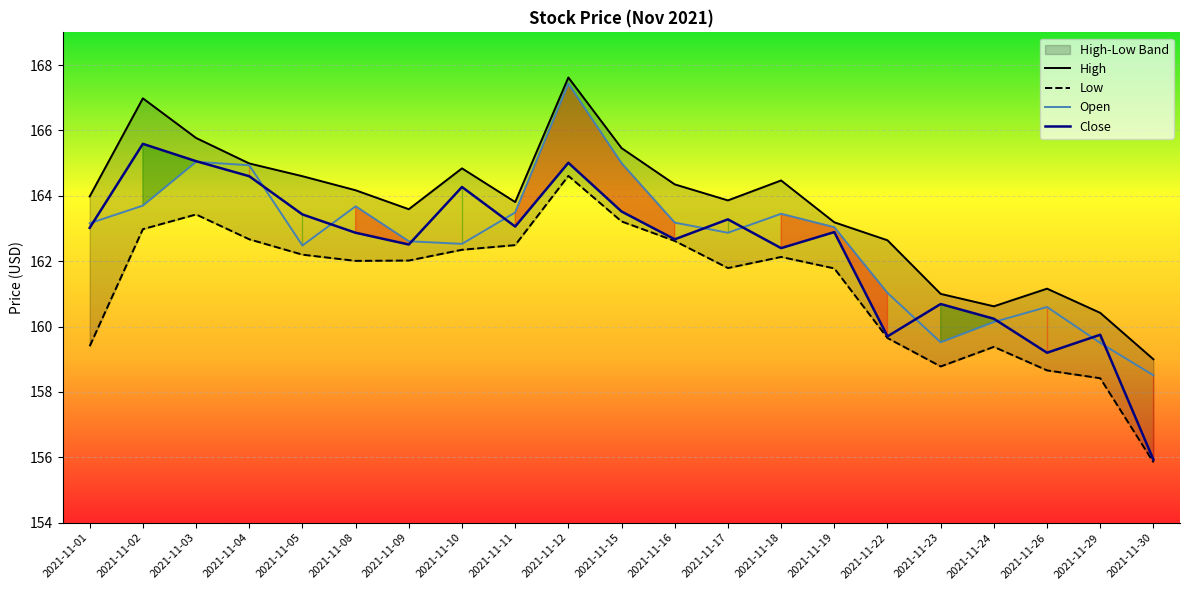

Reading left to right, list all the values displayed in this chart.

Open: 2021-11-01=163.2	2021-11-02=163.7	2021-11-03=165.0	2021-11-04=164.9	2021-11-05=162.5	2021-11-08=163.7	2021-11-09=162.6	2021-11-10=162.5	2021-11-11=163.5	2021-11-12=167.4	2021-11-15=165.0	2021-11-16=163.2	2021-11-17=162.9	2021-11-18=163.4	2021-11-19=163.0	2021-11-22=161.0	2021-11-23=159.5	2021-11-24=160.1	2021-11-26=160.6	2021-11-29=159.5	2021-11-30=158.5
High: 2021-11-01=164.0	2021-11-02=167.0	2021-11-03=165.8	2021-11-04=165.0	2021-11-05=164.6	2021-11-08=164.2	2021-11-09=163.6	2021-11-10=164.8	2021-11-11=163.8	2021-11-12=167.6	2021-11-15=165.5	2021-11-16=164.3	2021-11-17=163.9	2021-11-18=164.5	2021-11-19=163.2	2021-11-22=162.6	2021-11-23=161.0	2021-11-24=160.6	2021-11-26=161.2	2021-11-29=160.4	2021-11-30=159.0
Low: 2021-11-01=159.4	2021-11-02=163.0	2021-11-03=163.4	2021-11-04=162.7	2021-11-05=162.2	2021-11-08=162.0	2021-11-09=162.0	2021-11-10=162.3	2021-11-11=162.5	2021-11-12=164.6	2021-11-15=163.2	2021-11-16=162.6	2021-11-17=161.8	2021-11-18=162.1	2021-11-19=161.8	2021-11-22=159.7	2021-11-23=158.8	2021-11-24=159.4	2021-11-26=158.7	2021-11-29=158.4	2021-11-30=155.8
Close: 2021-11-01=163.0	2021-11-02=165.6	2021-11-03=165.1	2021-11-04=164.6	2021-11-05=163.4	2021-11-08=162.9	2021-11-09=162.5	2021-11-10=164.3	2021-11-11=163.1	2021-11-12=165.0	2021-11-15=163.5	2021-11-16=162.7	2021-11-17=163.3	2021-11-18=162.4	2021-11-19=162.9	2021-11-22=159.7	2021-11-23=160.7	2021-11-24=160.2	2021-11-26=159.2	2021-11-29=159.8	2021-11-30=155.9